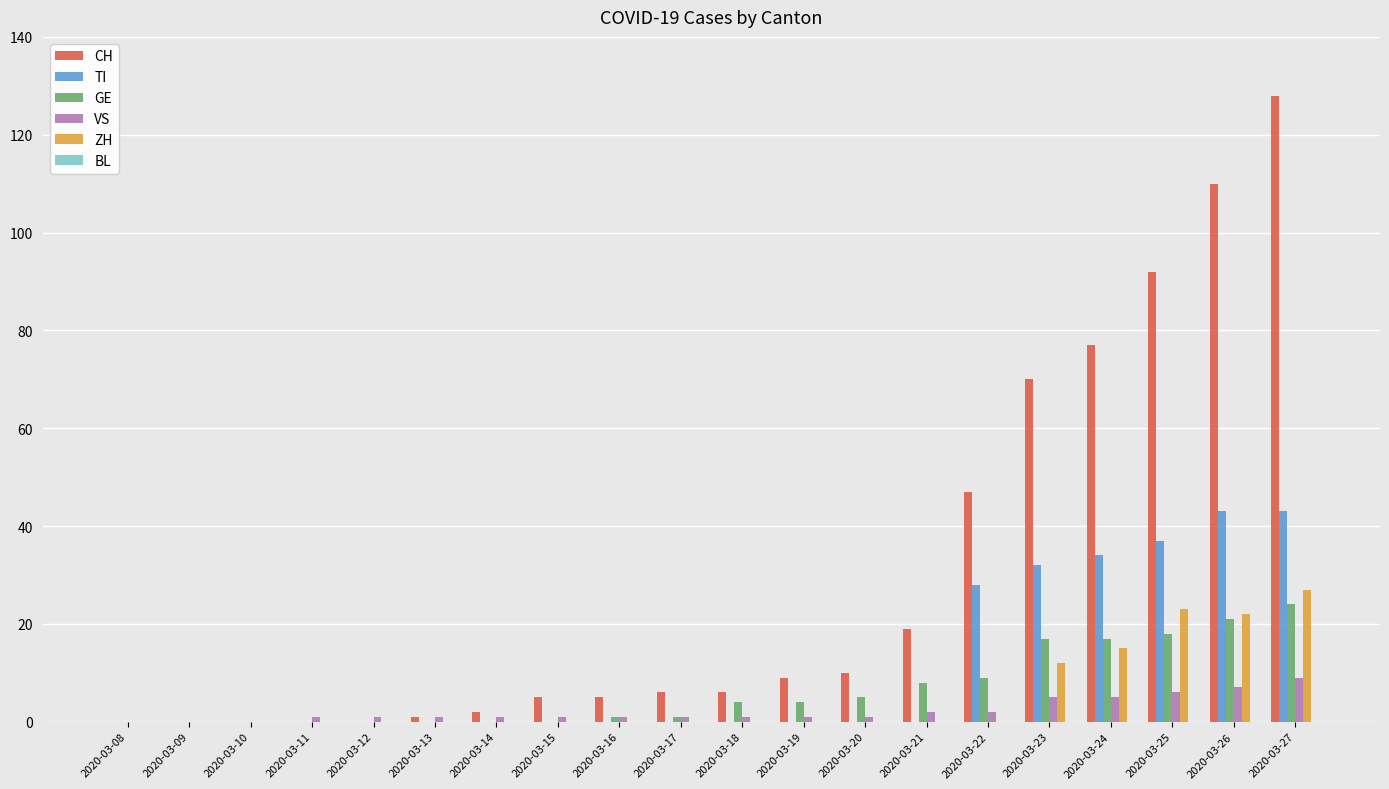

The CH series shows 74 at 2020-03-22. True or false?

False